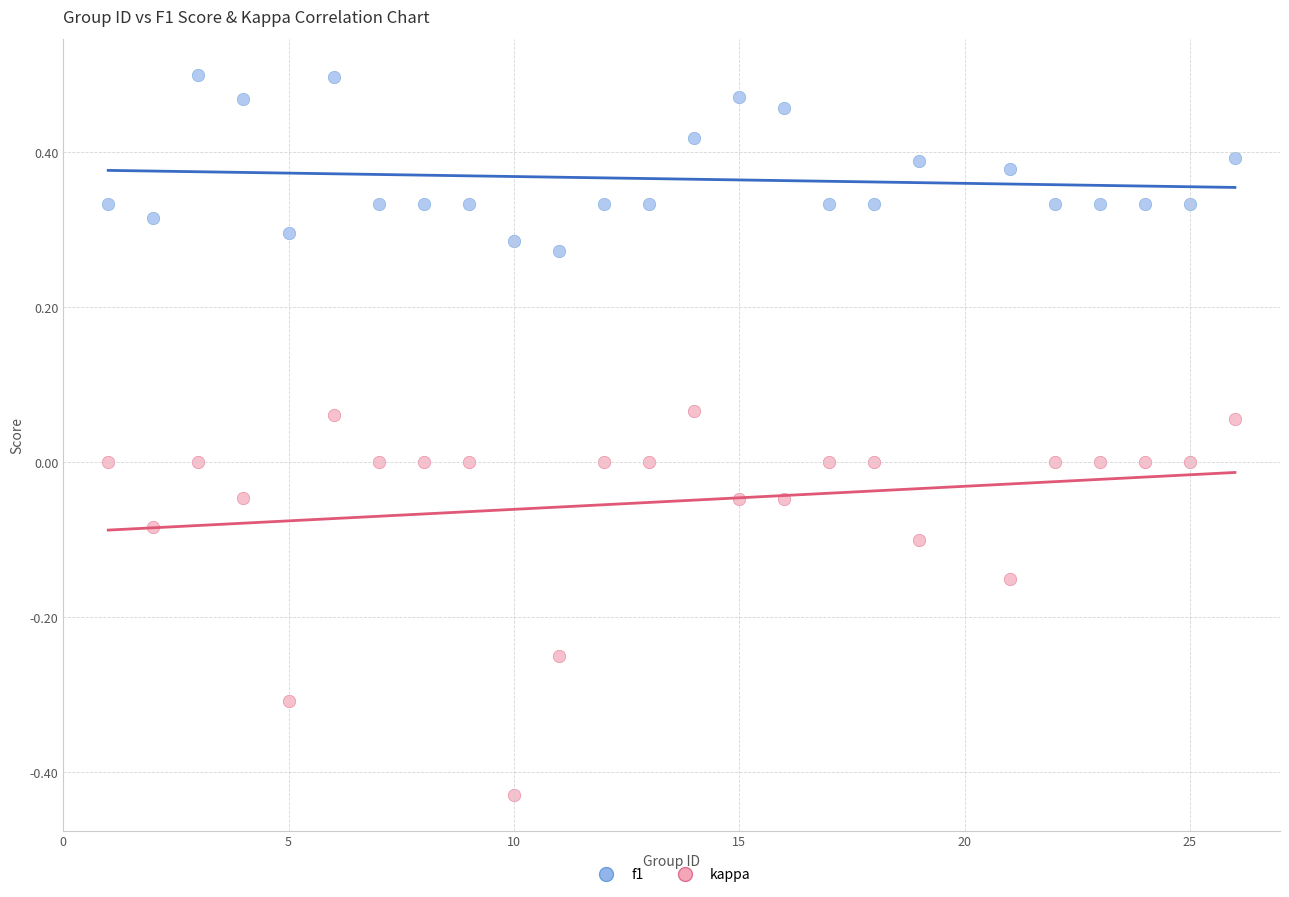

Across all data points, what is the range of X values (max minus min)?

25.0